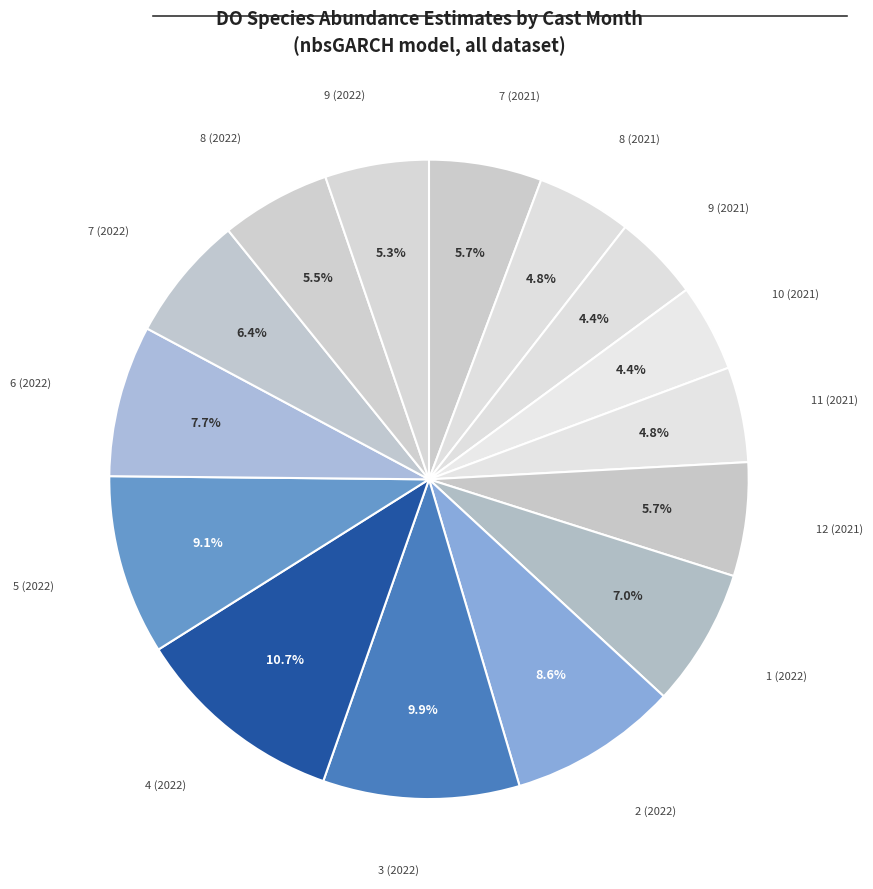

What percentage is the 6 (2022) slice, to the nearest percent?

8%